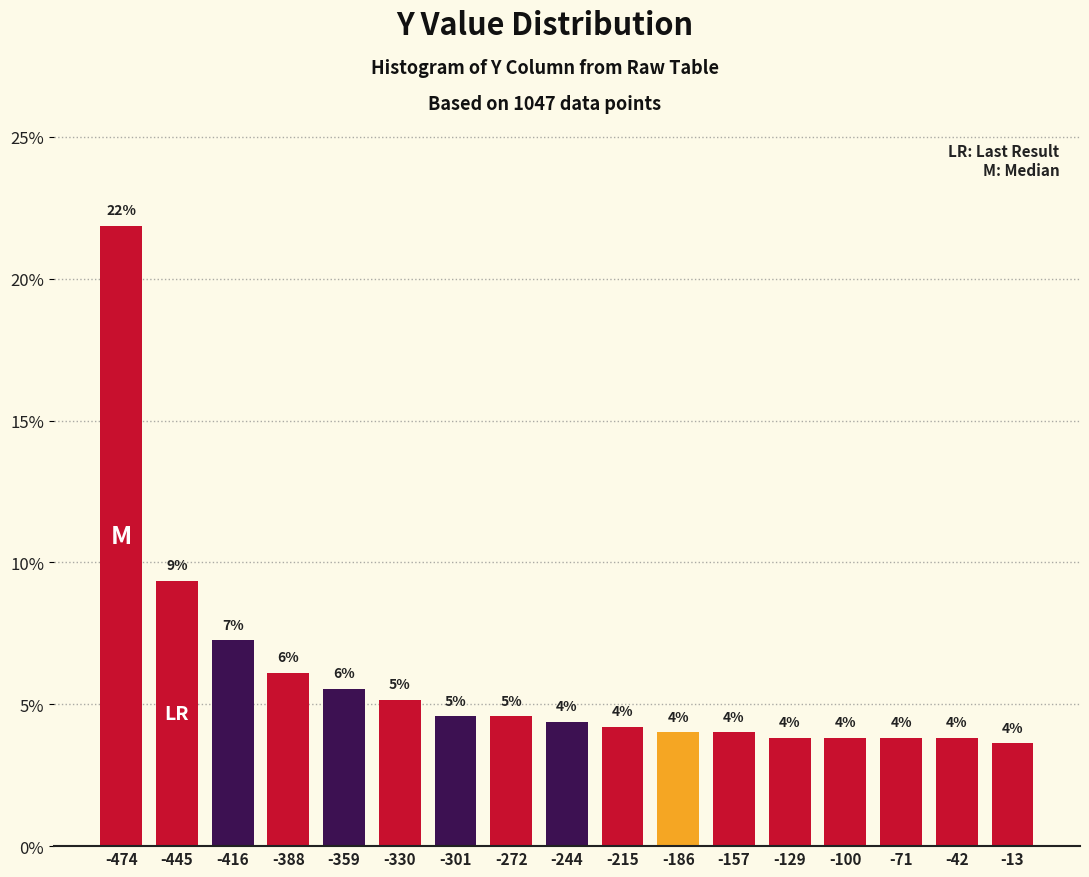

The chart shows a value of 4.2 at -215. True or false?

True